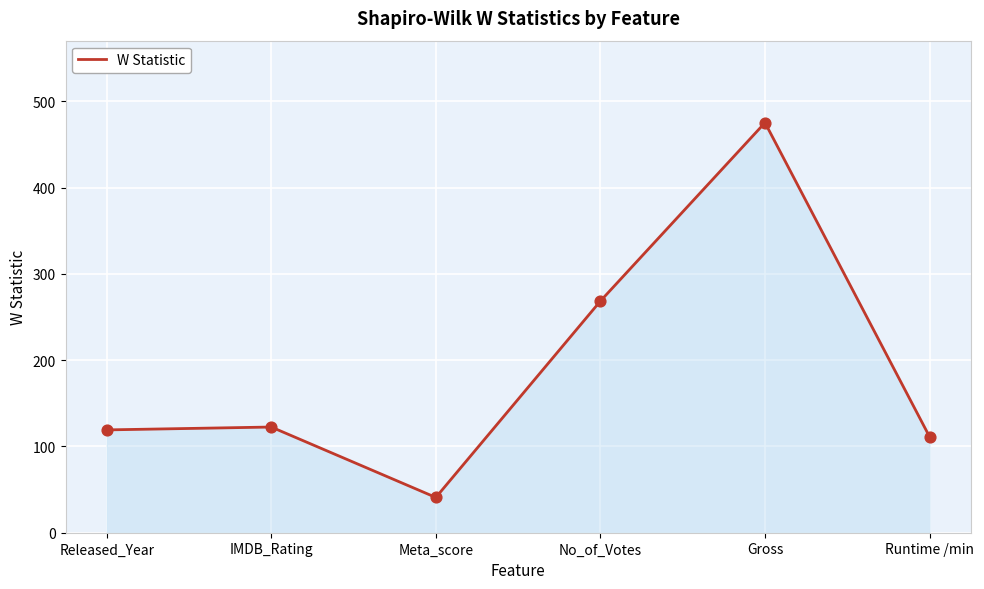

Approximately how many times larger is the value at IMDB_Rating compared to Meta_score?

3.0